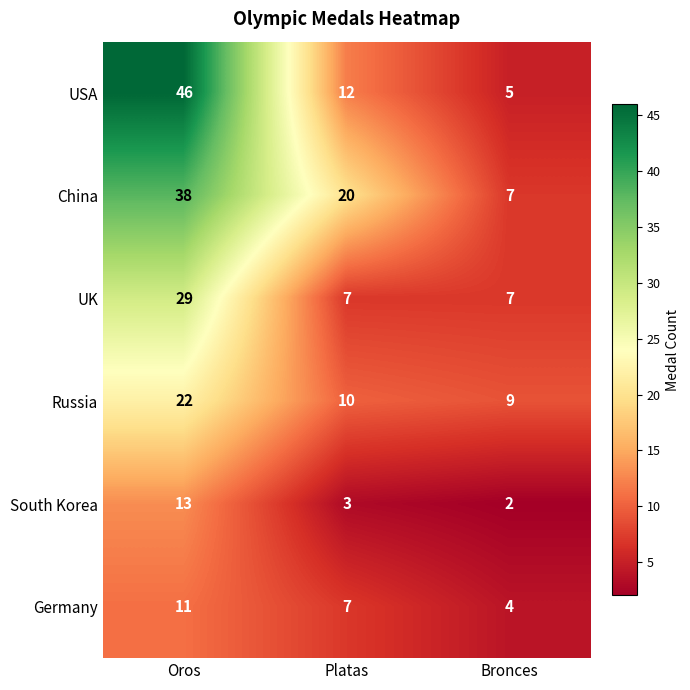

Is it true that UK equals 9 at Platas?

False